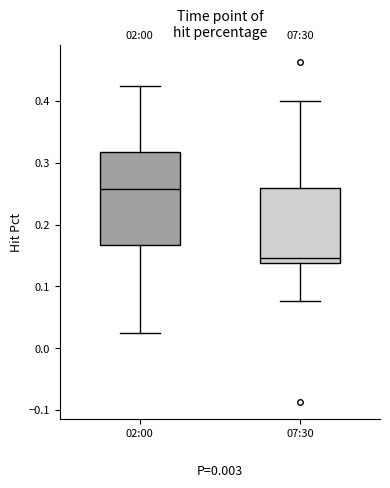

Reading left to right, transcribe this box plot: for each box, give where its median line is, the range the box spans, and where its two whiskers end, as read against the y-axis. The values are not printed on the chart, so give them approximately, as read against the axis.

02:00: median 0.26, box 0.17 to 0.32, whiskers 0.03 to 0.42
07:30: median 0.15, box 0.14 to 0.26, whiskers 0.08 to 0.40